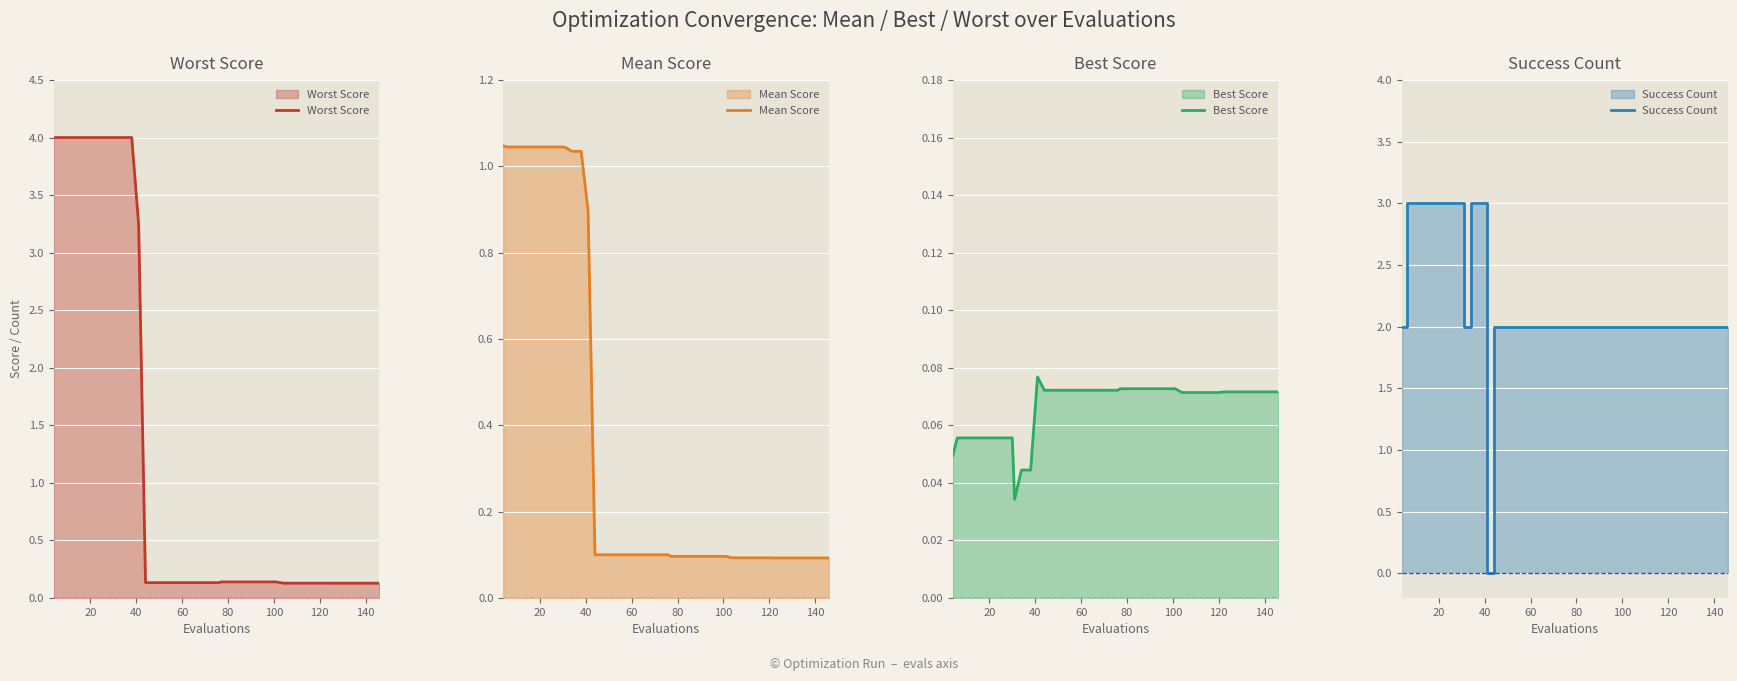

What is the maximum value for Worst Score?

4.0